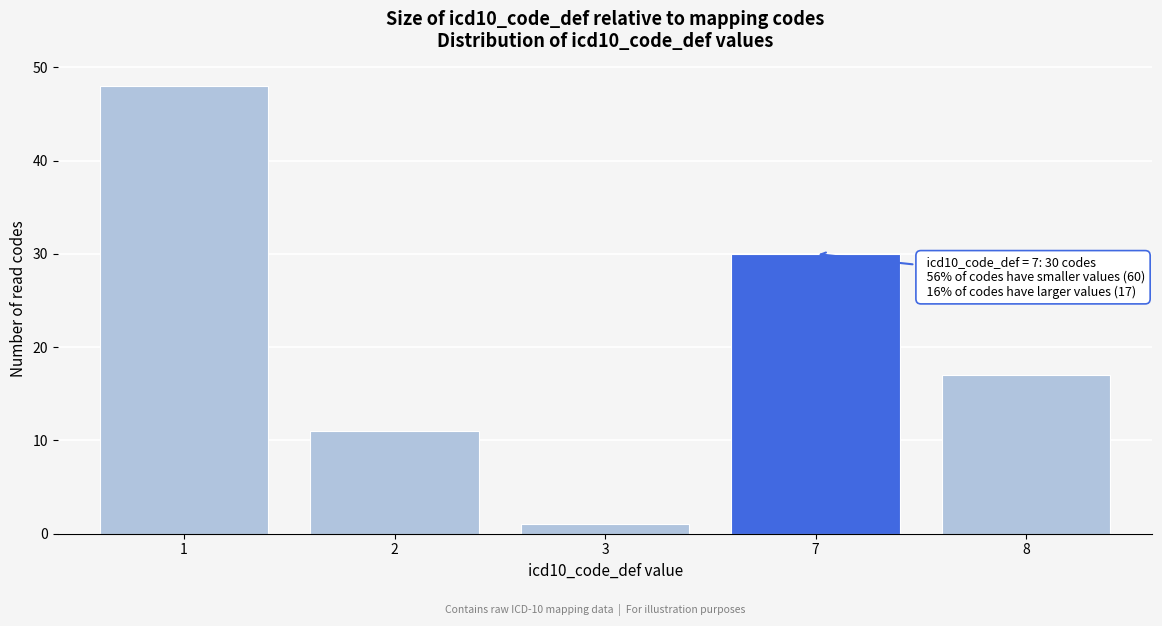

Reading left to right, list all the values displayed in this chart.

1=48	2=11	3=1	7=30	8=17